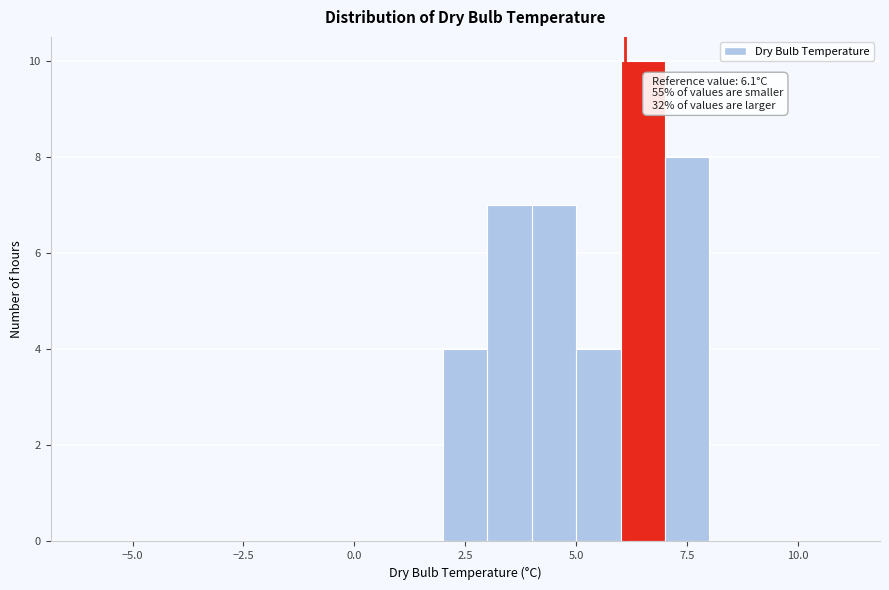

Around what value on the x-axis is the tallest bar? Give the approximate position of its centre, as read against the axis.

6.5